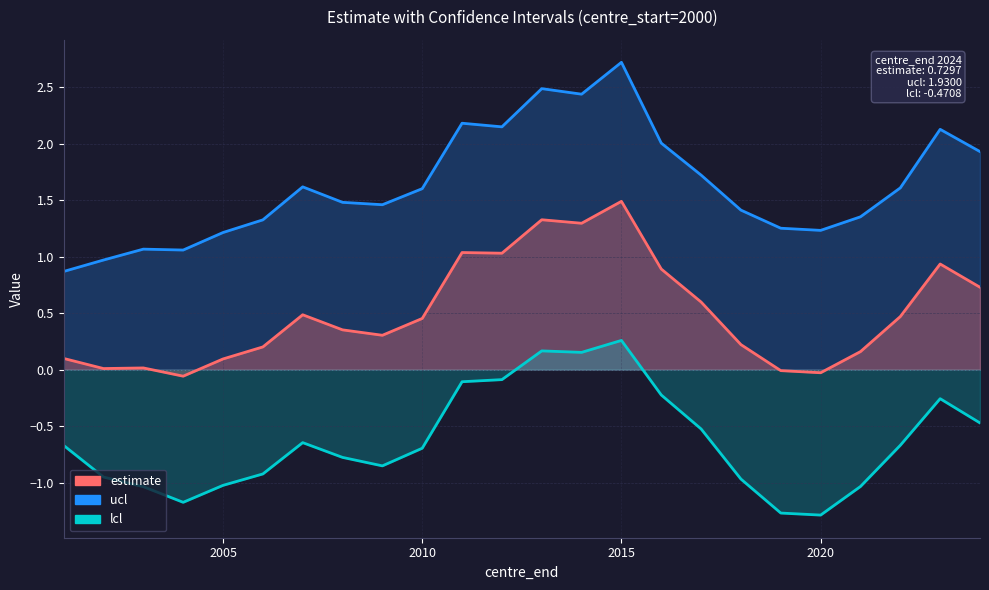

How many distinct data groups are displayed?

3